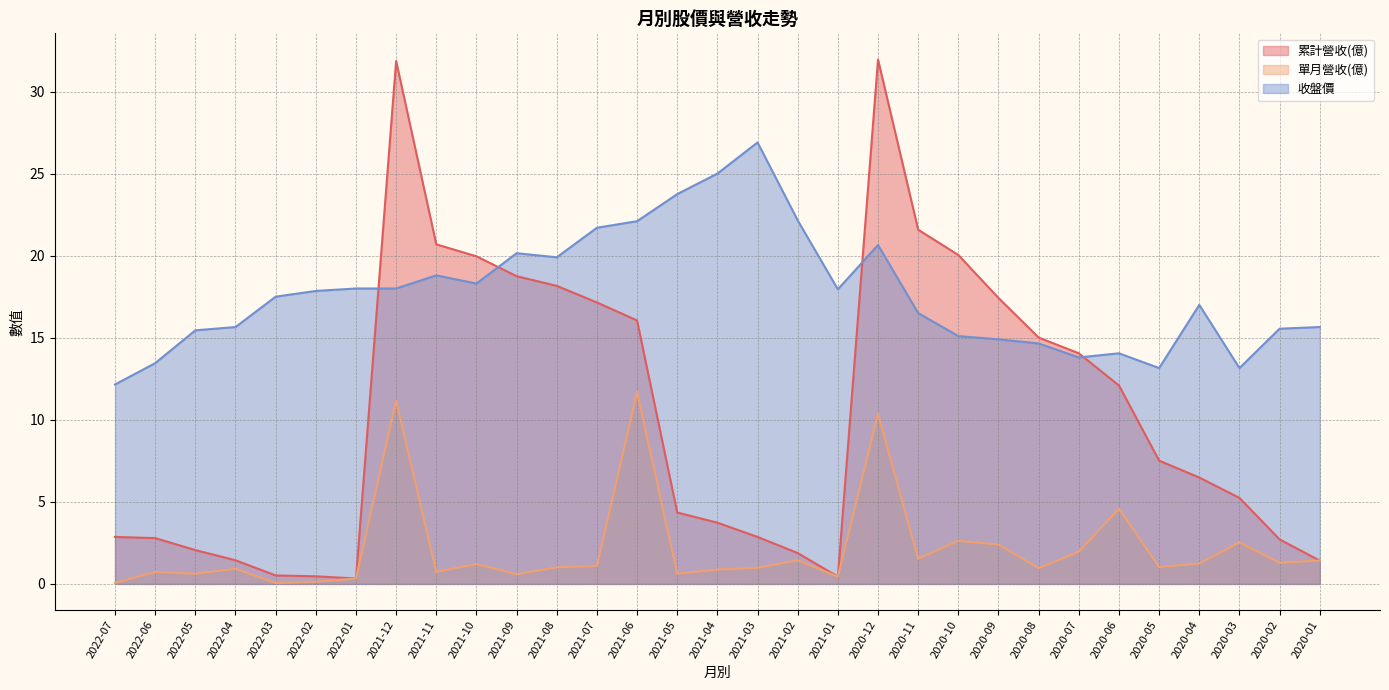

True or false: 累計營收(億) has more than 1 points higher than both neighbors.

True